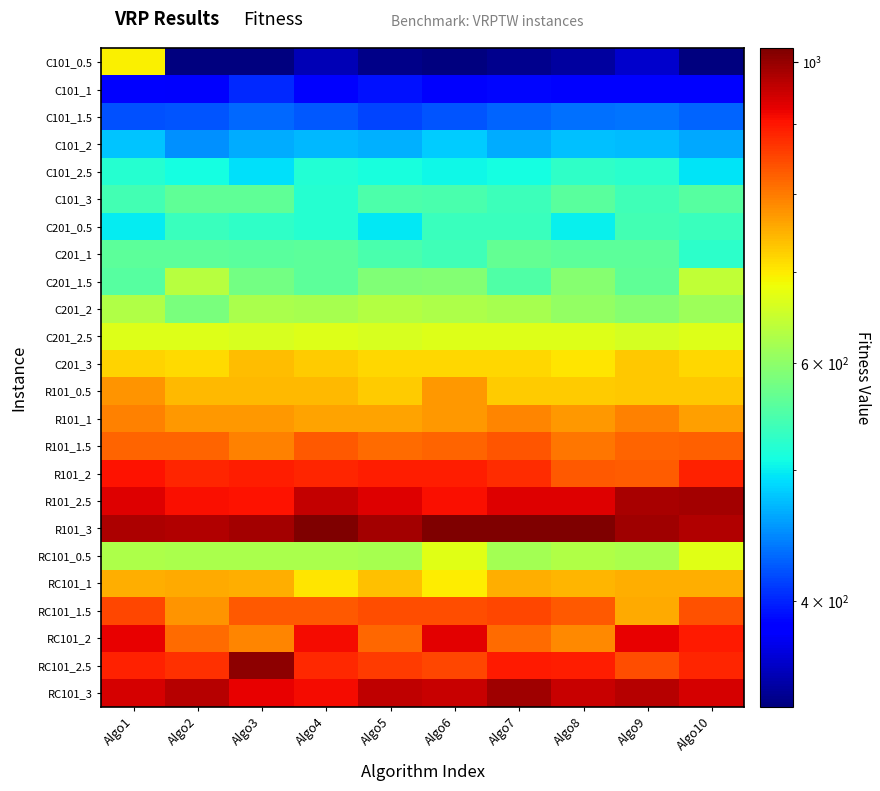

Which label corresponds to the smallest value in the chart?

Algo2